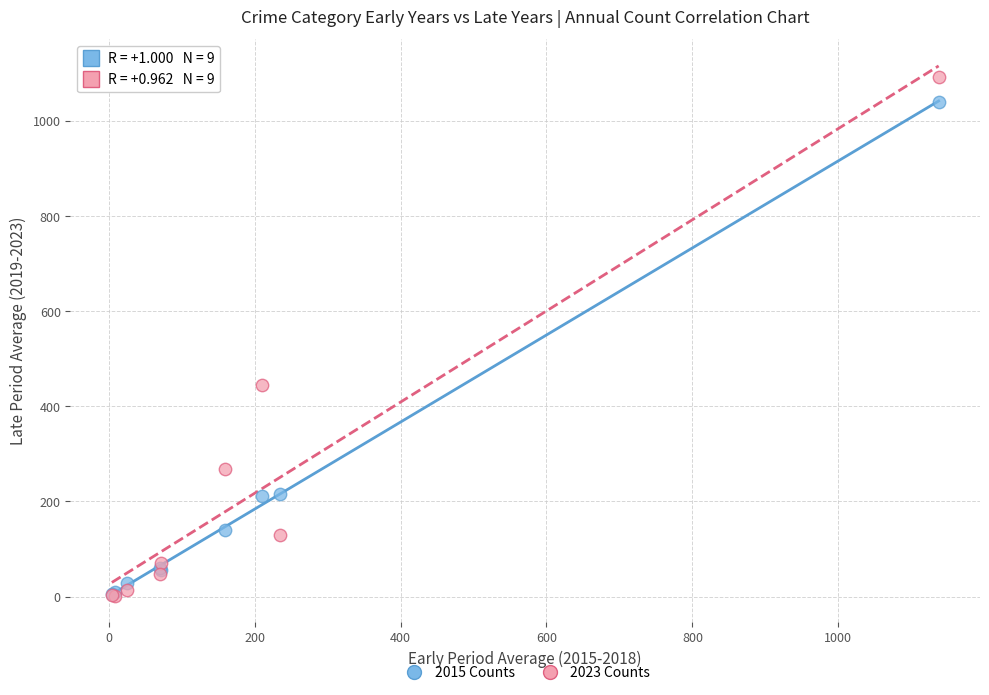

In the 2023 Counts series, what Y value is closest to 548?

444